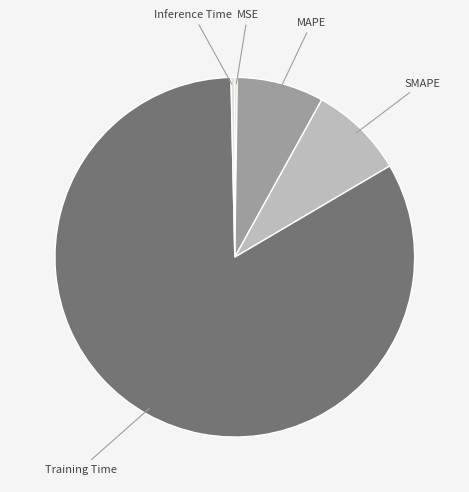

What is the majority slice?

Training Time